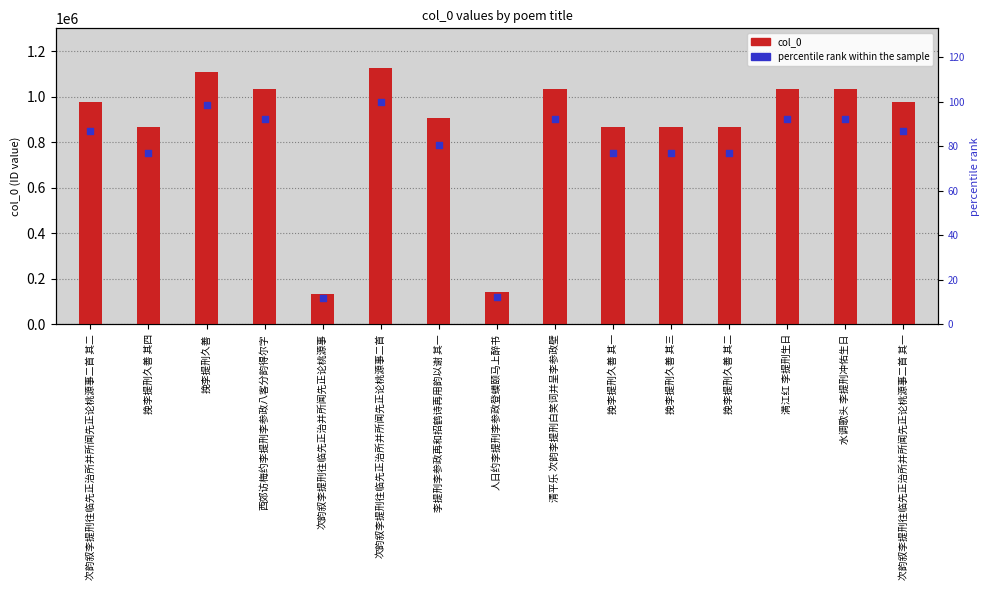

Is the value of percentile rank within the sample at 挽李提刑久善 其四 greater than the value of col_0 at 次韵叙李提刑往临先正治所并所闻先正论桃源事二首?

No